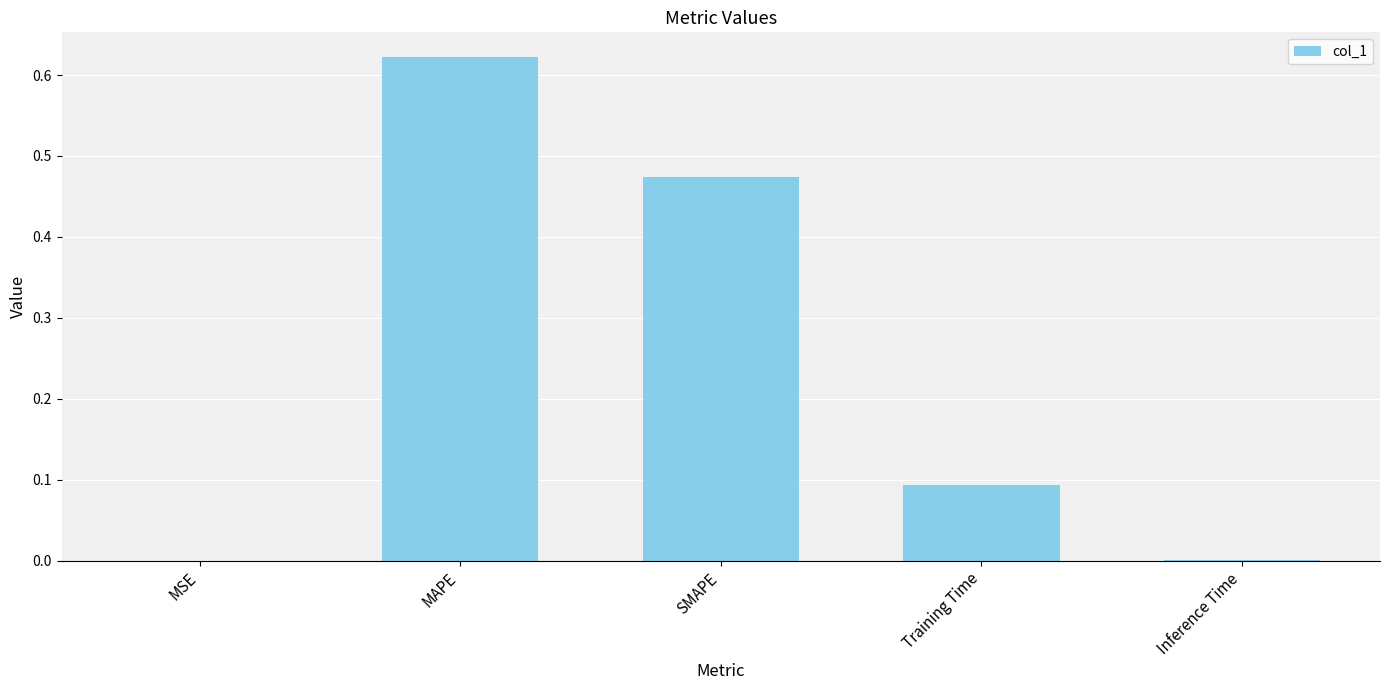

At which category does the chart reach its peak across all series?

MAPE